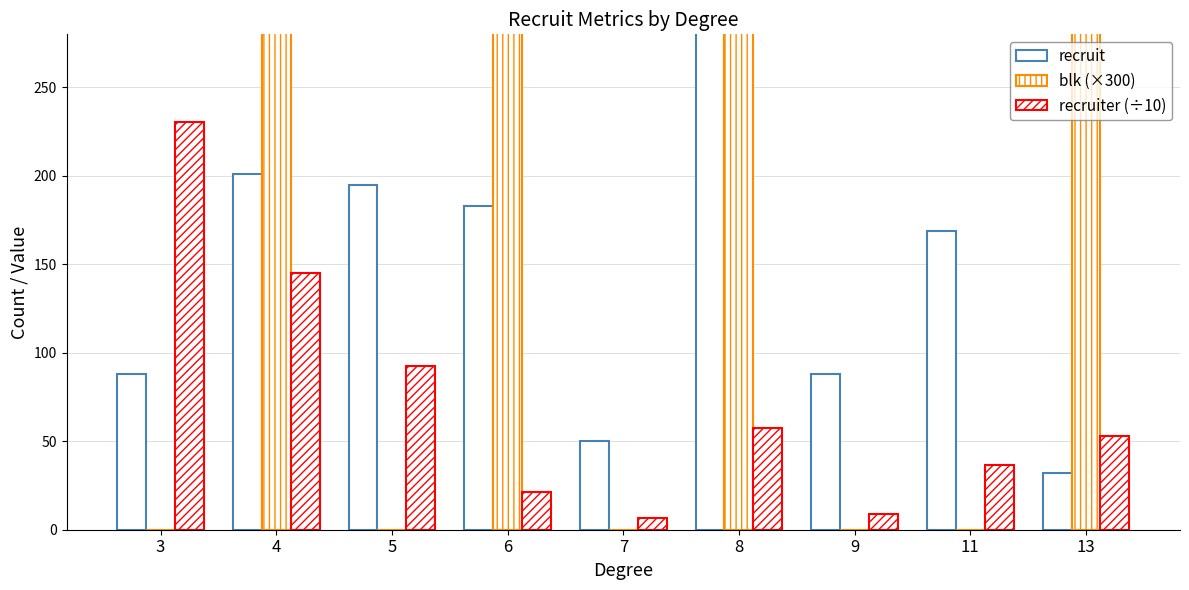

Which category has the lowest value in the recruit series?

13